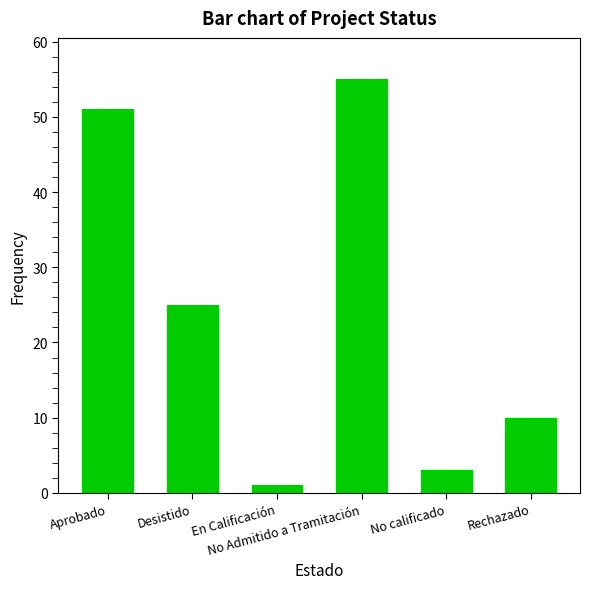

True or false: the data shows 4 at Rechazado.

False